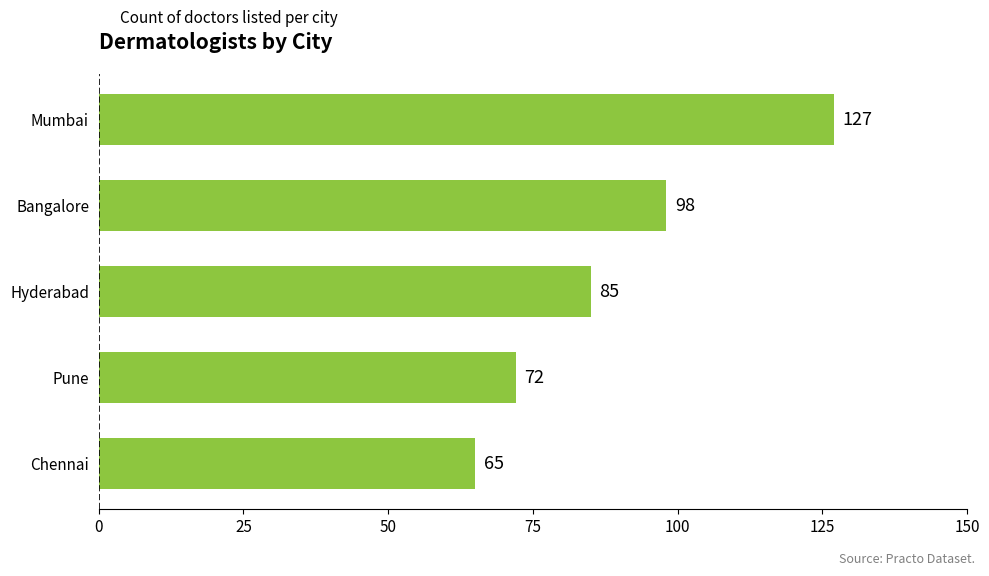

Read the value at Pune, to the nearest 10.

70